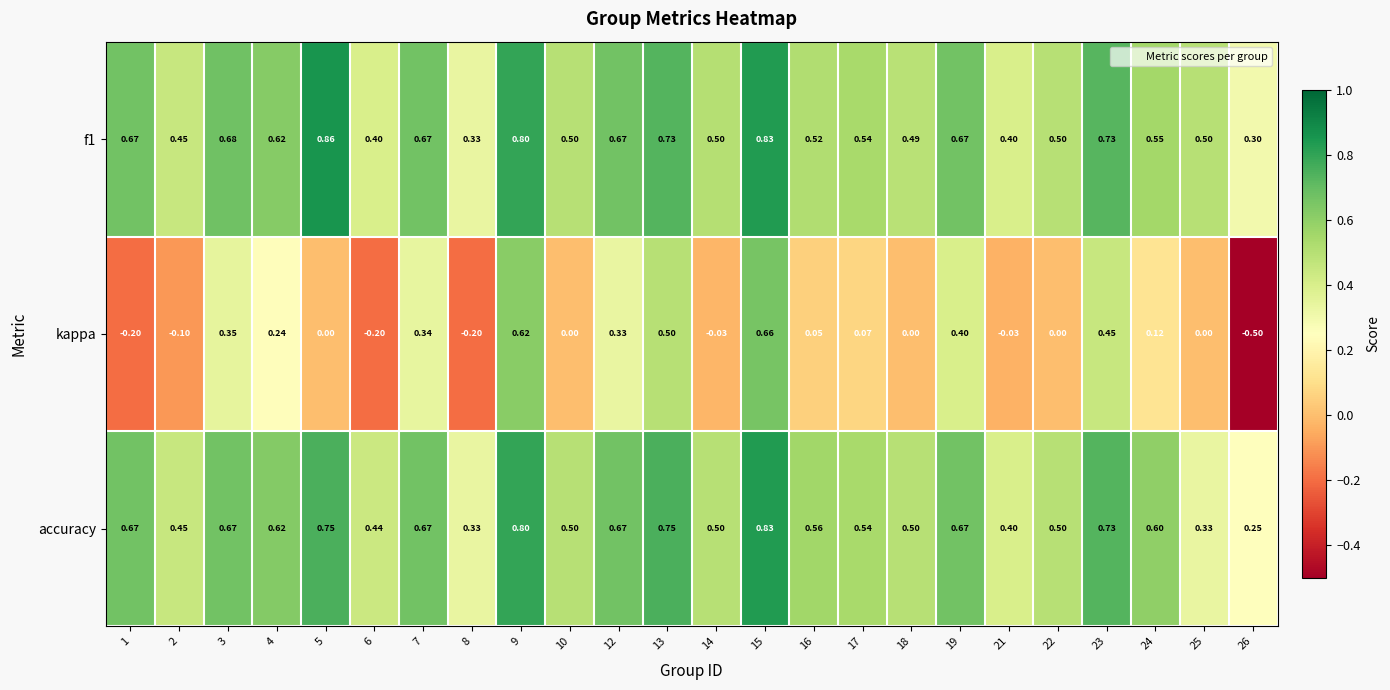

Which series has the widest spread of values?

kappa